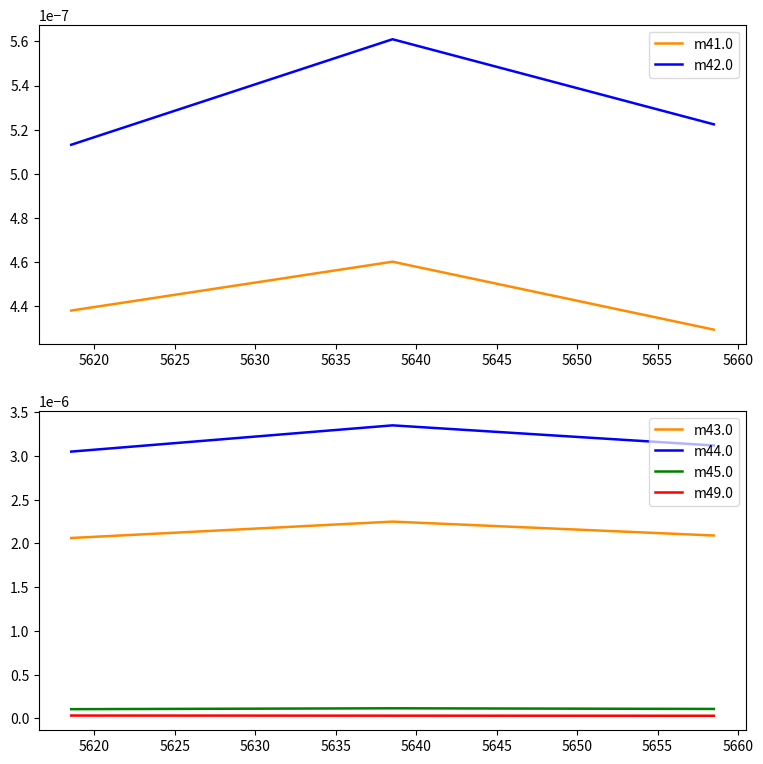

How many categories are shown in the chart?

3